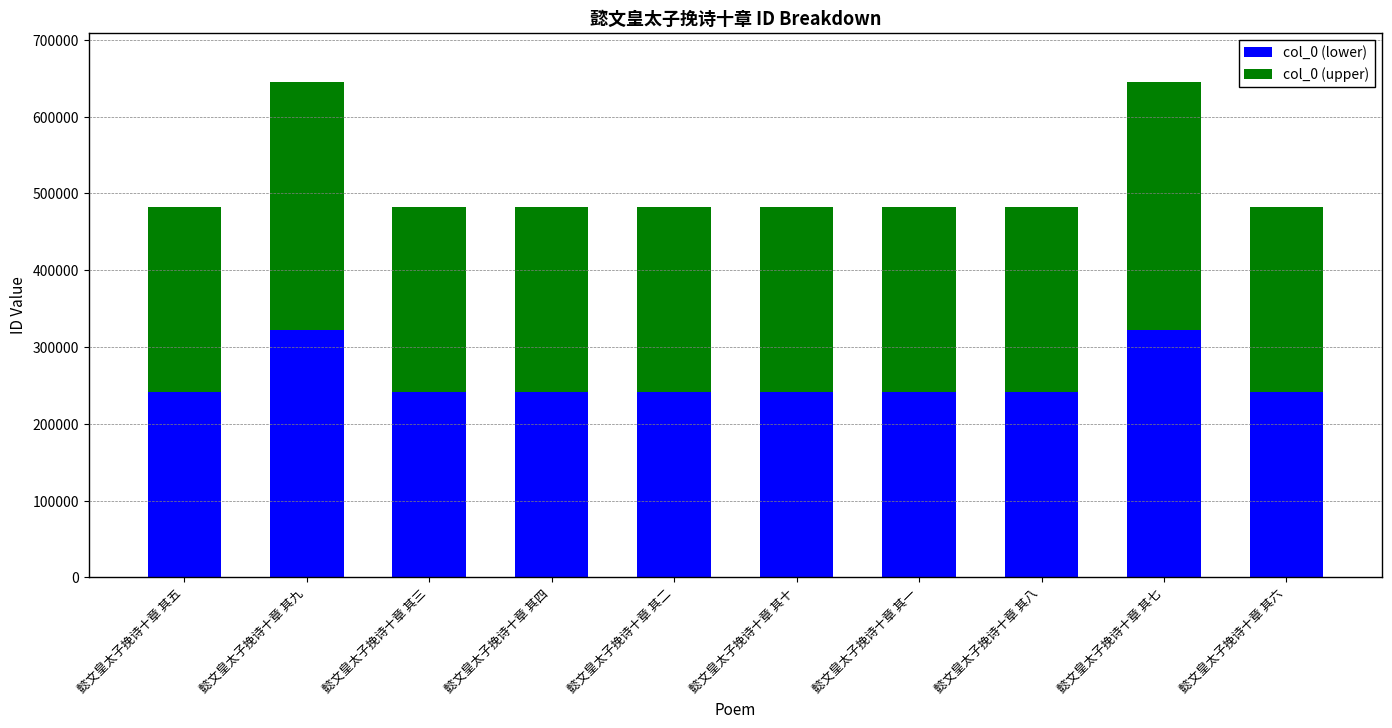

What is the total value across all series at 懿文皇太子挽诗十章 其六?

482341